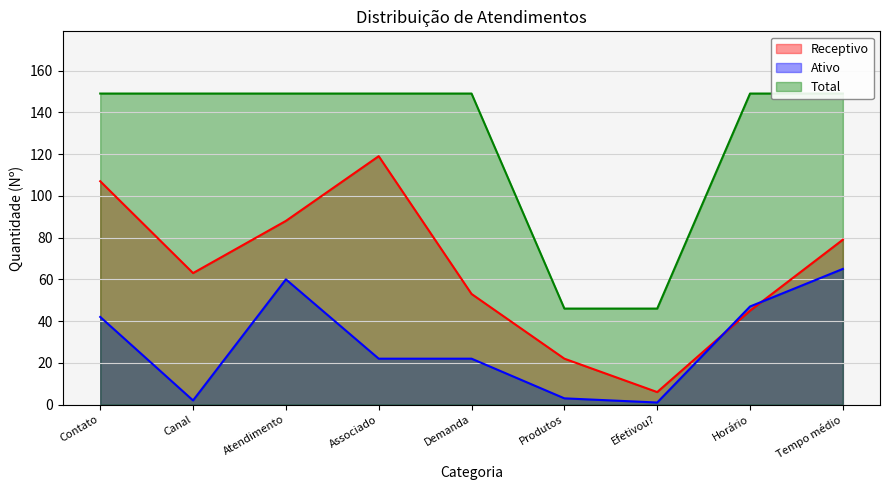

At which label is Total closest to 97?

Produtos